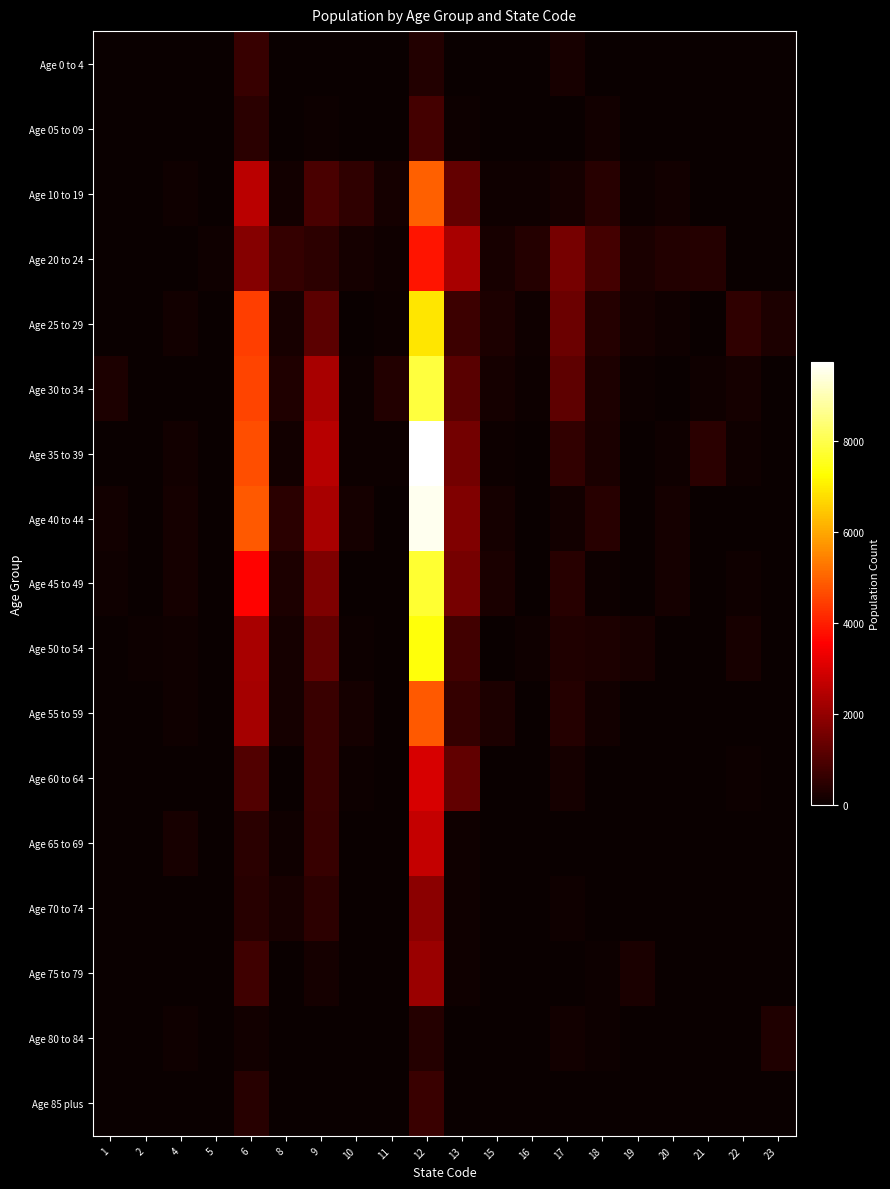

At how many categories does at least one series exceed 2223?

4